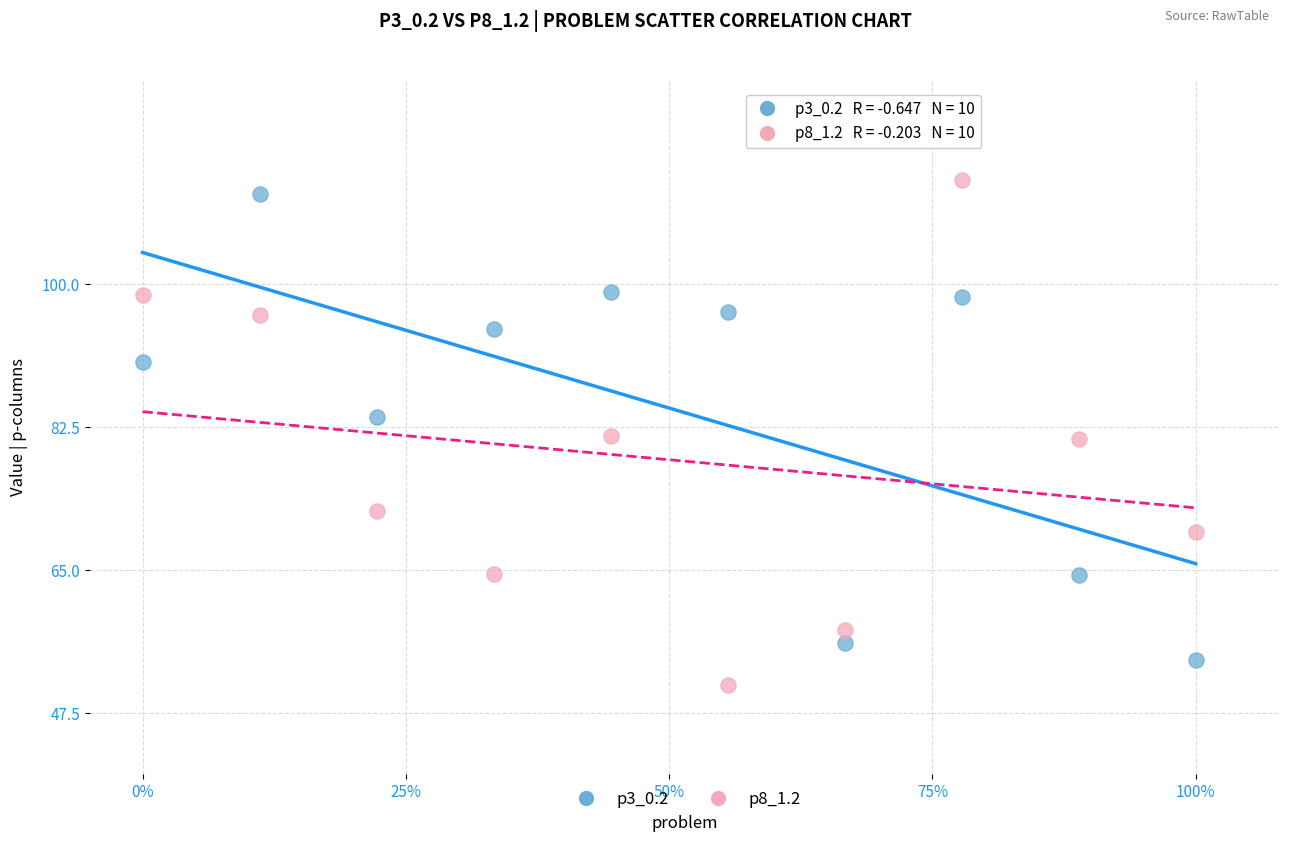

Which series has the widest spread of Y values?

p8_1.2